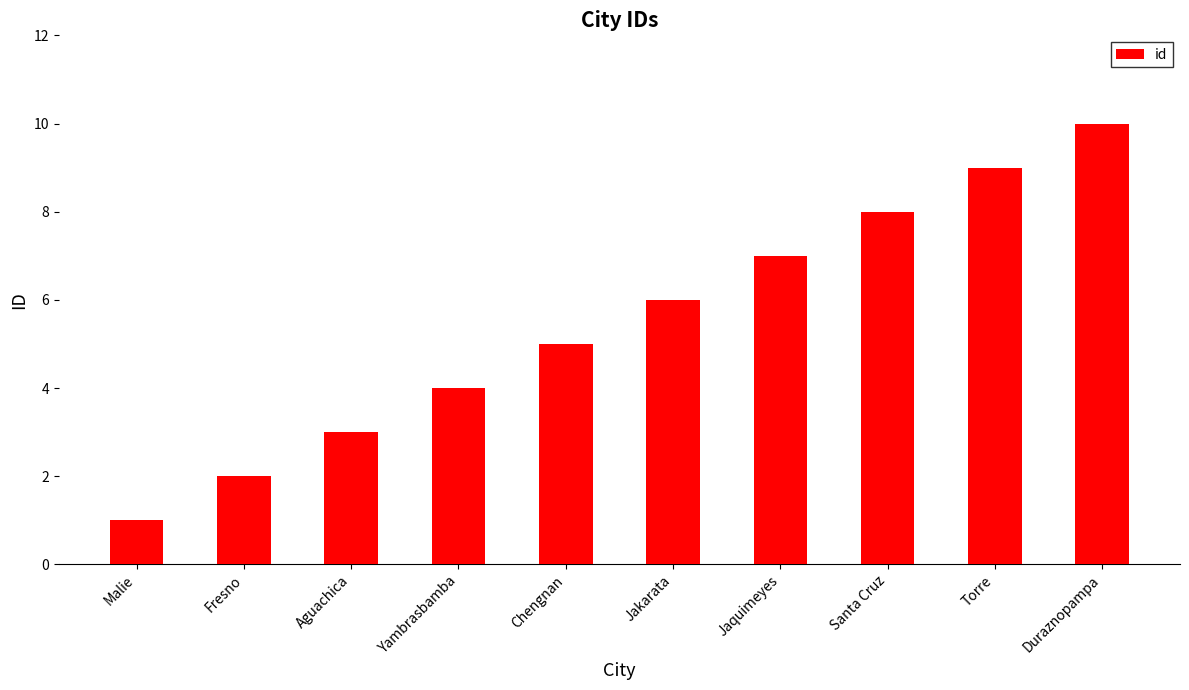

At which category does the chart reach its minimum across all series?

Malie